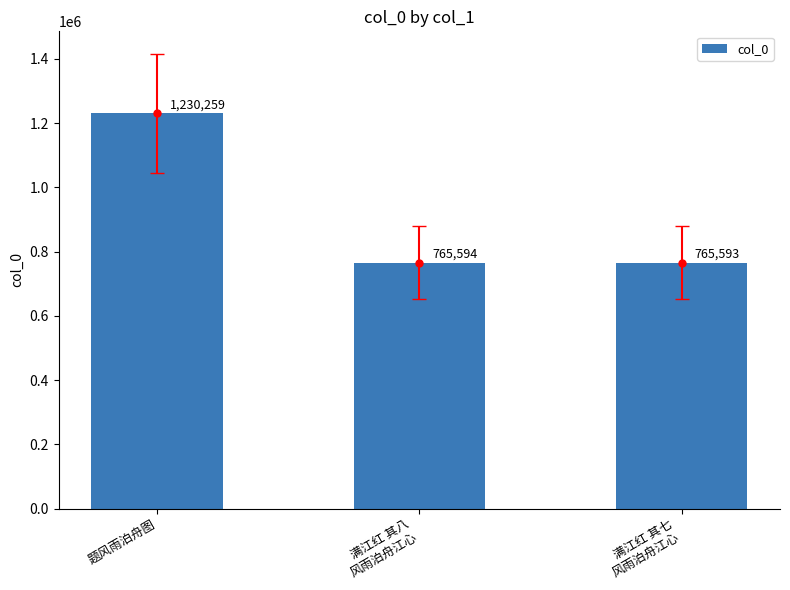

What is the label of the 1st bar from the right?

满江红 其七
风雨泊舟江心